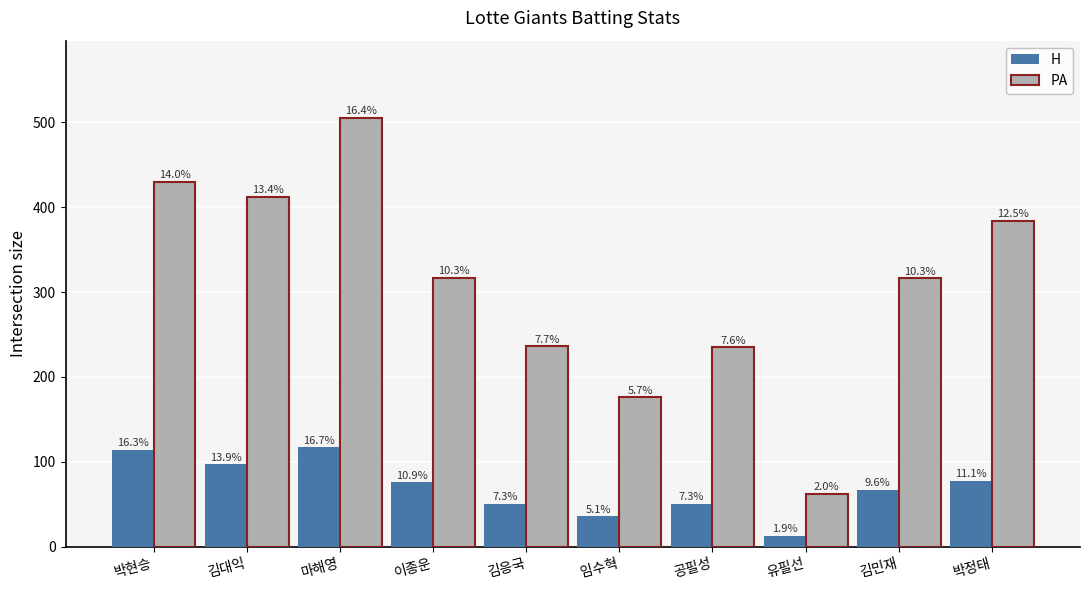

How many bars are there in each group?

2